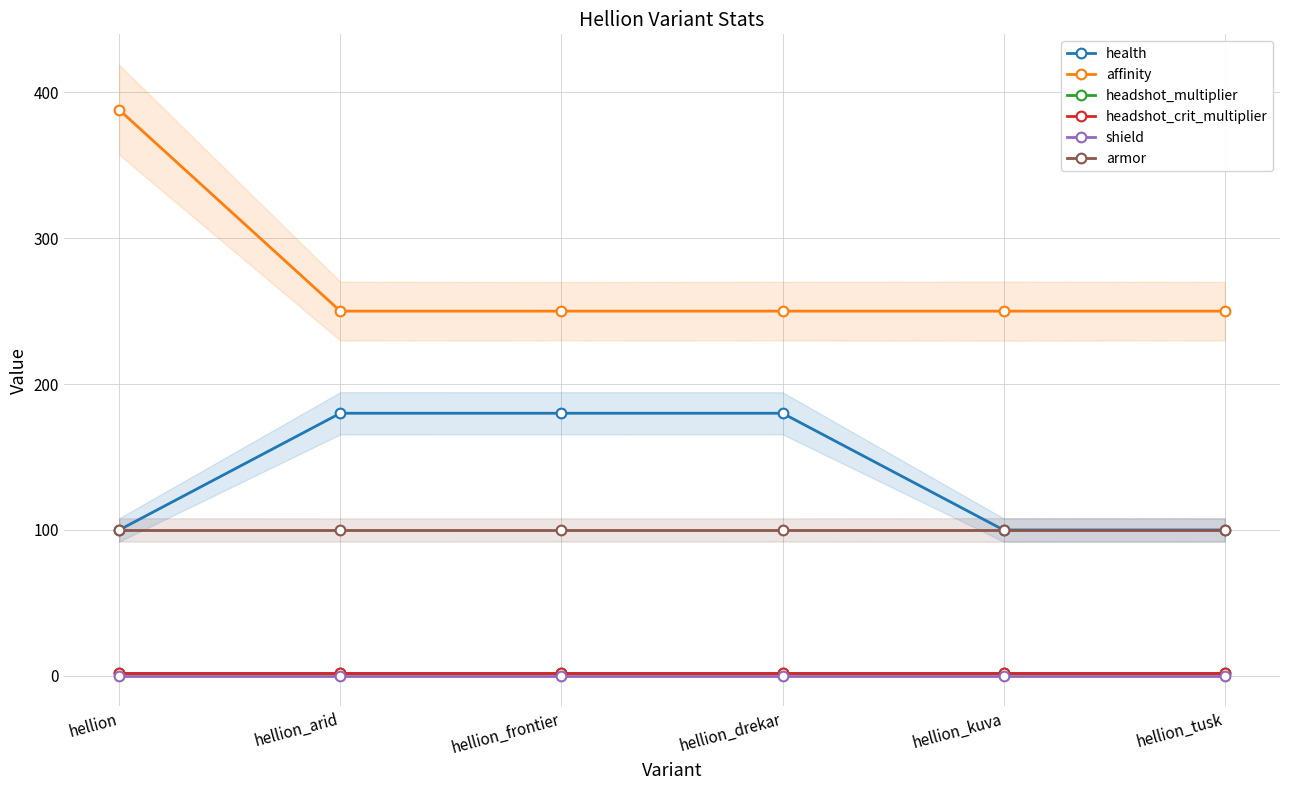

Which has a higher value, hellion_arid or hellion_tusk?

hellion_arid